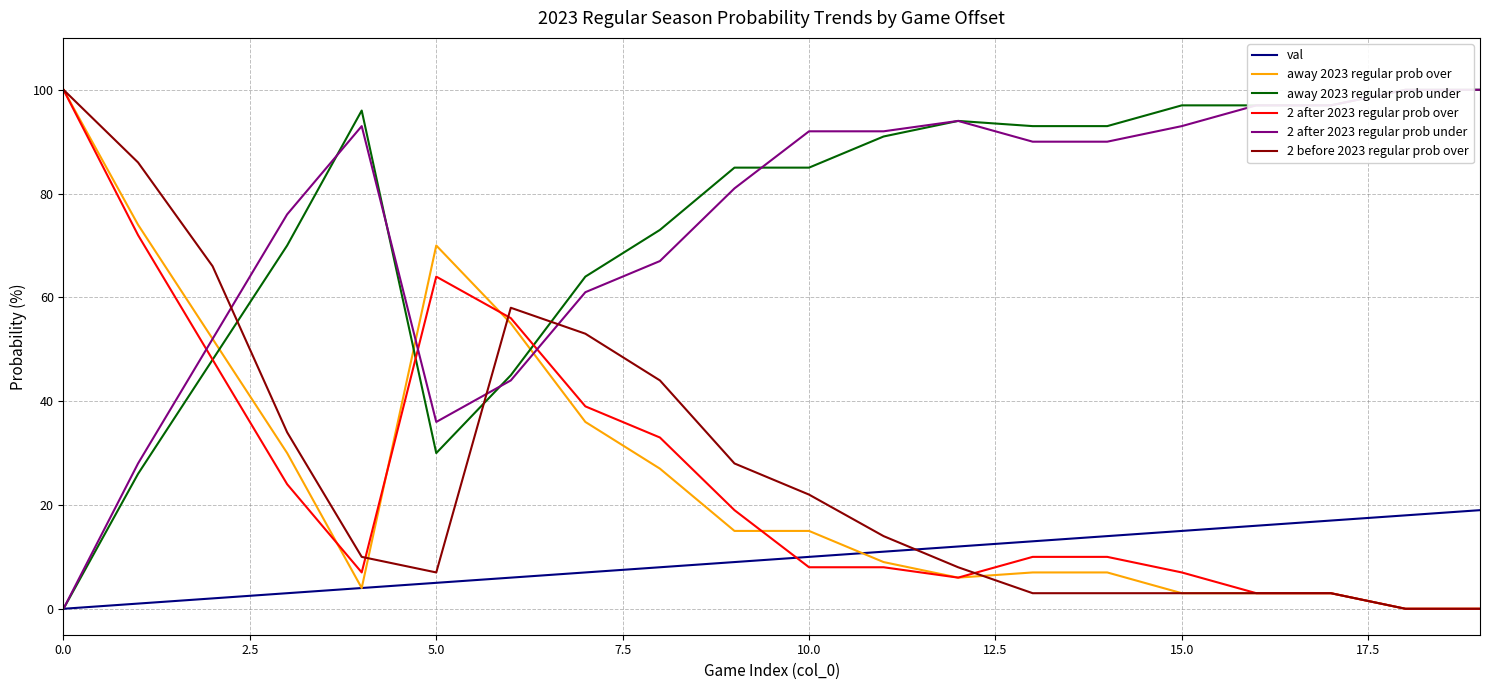

The 2 after 2023 regular prob over series shows 8 at 10.0. True or false?

True